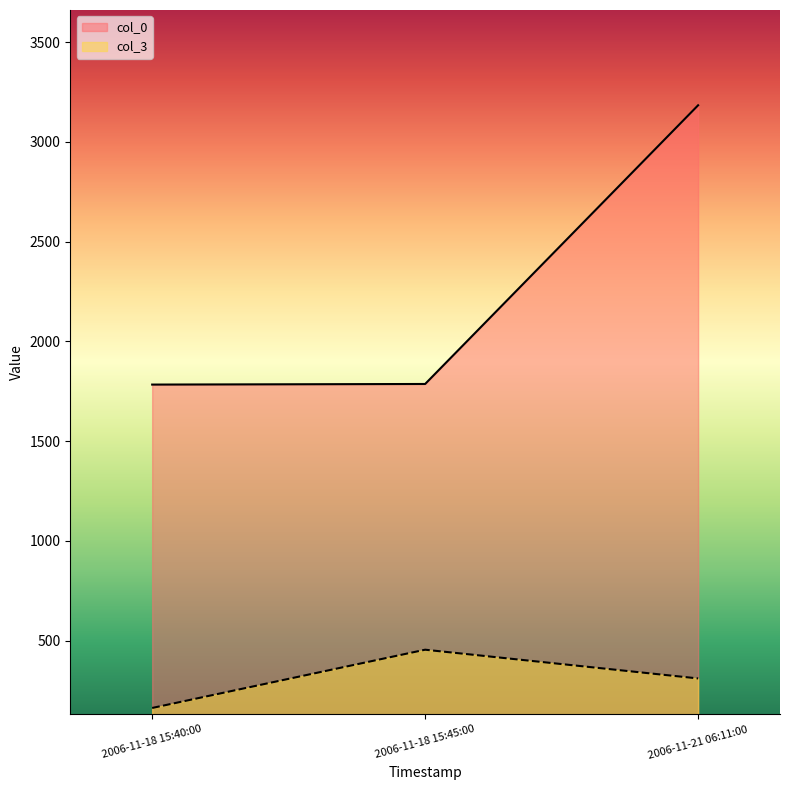

The value of col_0 at 2006-11-18 15:40:00 is 3103. True or false?

False